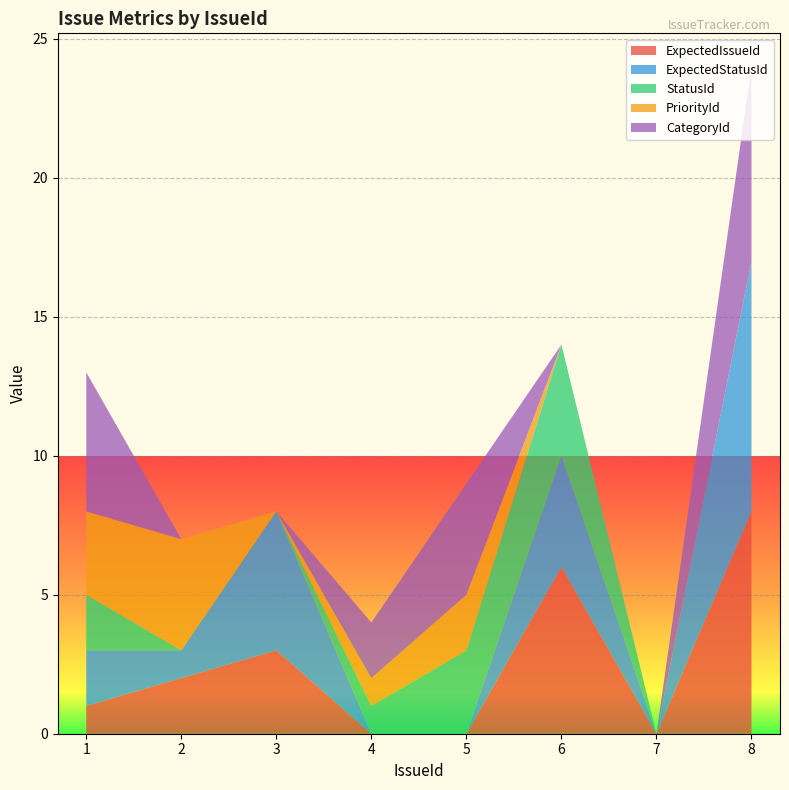

Reading right to left, transcribe all the data shown in this chart.

ExpectedIssueId: 8	0	6	0	0	3	2	1
ExpectedStatusId: 9	0	4	0	0	5	1	2
StatusId: 0	0	4	3	1	0	0	2
PriorityId: 0	0	0	2	1	0	4	3
CategoryId: 7	0	0	4	2	0	0	5